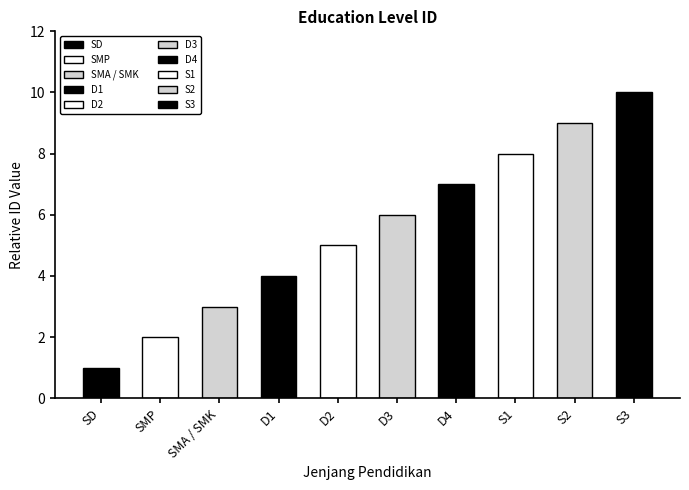

What is the change in value from D2 to S2?

+4